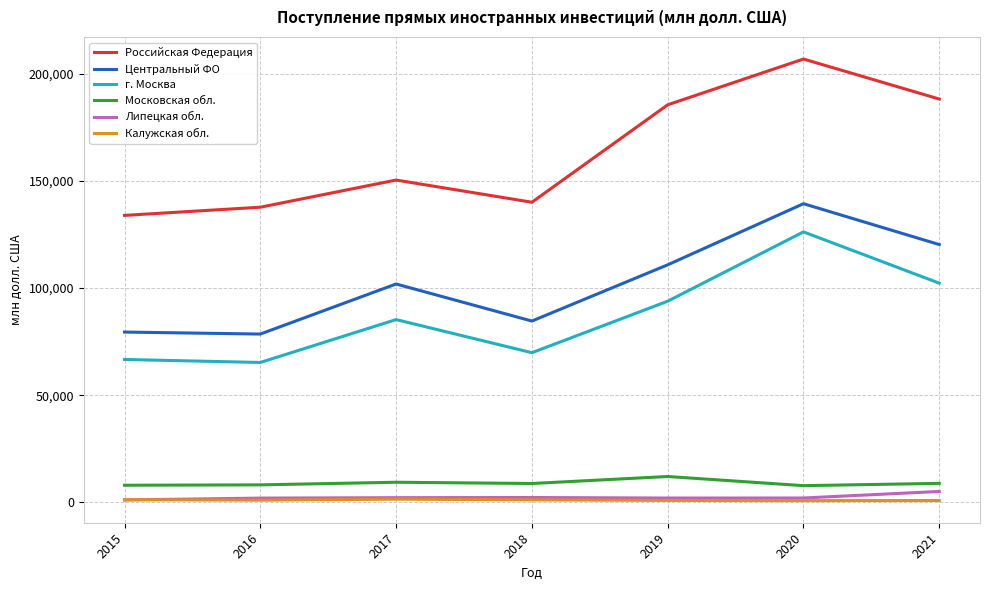

What is the minimum value for Российская Федерация?

133949.0